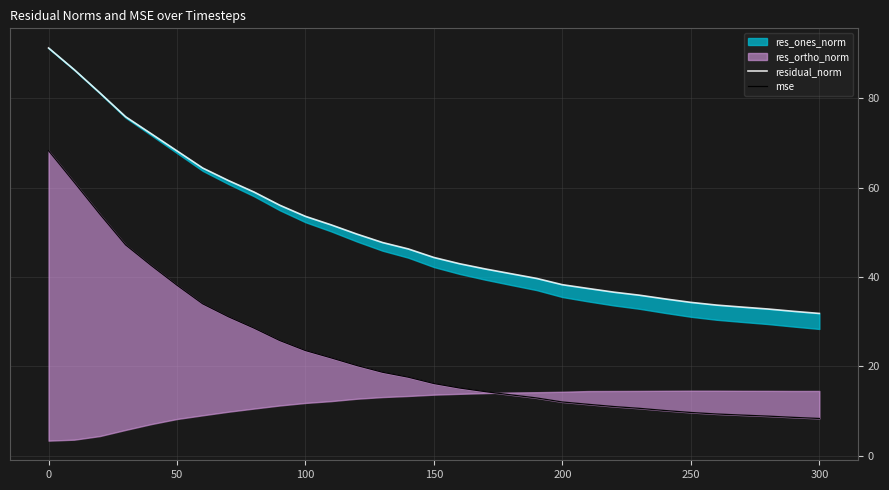

True or false: residual_norm and mse intersect in this chart.

False